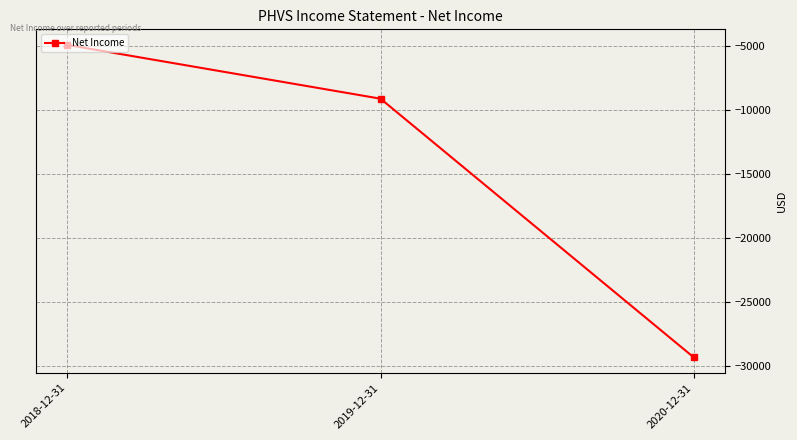

Rank the categories by value from lowest to highest.

2020-12-31, 2019-12-31, 2018-12-31